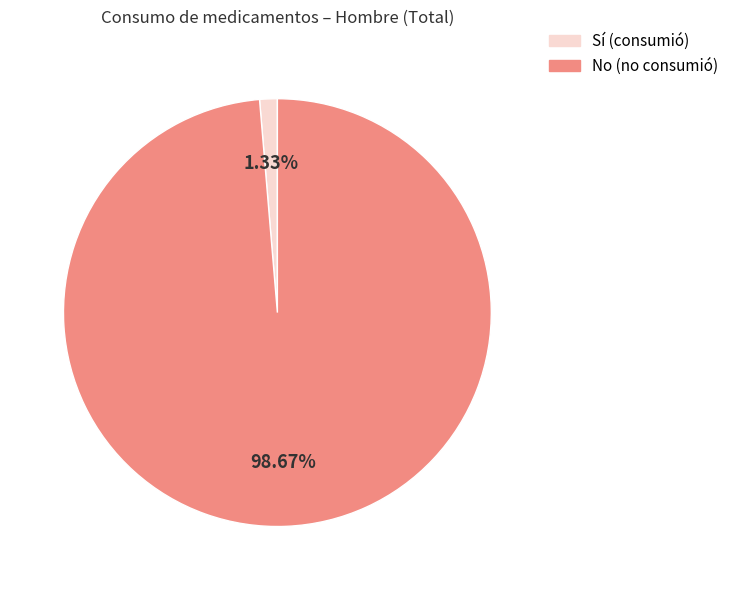

Is there any slice that represents more than half of the pie?

Yes